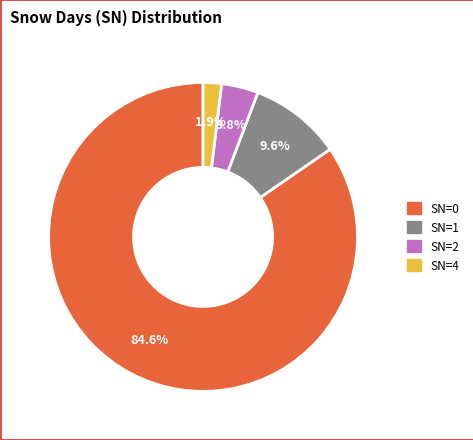

Is there a majority slice in this chart?

Yes